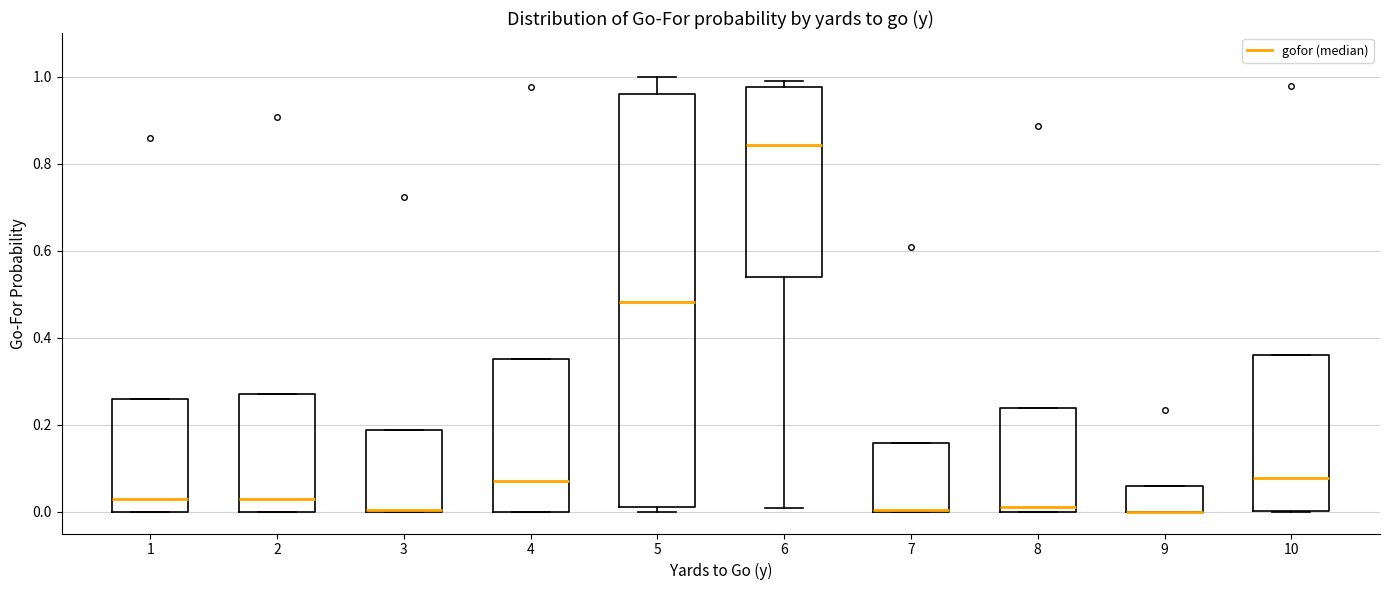

Reading left to right, transcribe this box plot: for each box, give where its median line is, the range the box spans, and where its two whiskers end, as read against the y-axis. The values are not printed on the chart, so give them approximately, as read against the axis.

1: median 0.02, box 0.00 to 0.26, whiskers 0.00 to 0.26
2: median 0.02, box 0.00 to 0.28, whiskers 0.00 to 0.28
3: median 0.00 (drawn on the box's lower edge), box 0.00 to 0.18, whiskers 0.00 to 0.18
4: median 0.08, box 0.00 to 0.36, whiskers 0.00 to 0.36
5: median 0.48, box 0.02 to 0.96, whiskers 0.00 to 1.00
6: median 0.84, box 0.54 to 0.98, whiskers 0.00 to 1.00
7: median 0.00 (drawn on the box's lower edge), box 0.00 to 0.16, whiskers 0.00 to 0.16
8: median 0.02, box 0.00 to 0.24, whiskers 0.00 to 0.24
9: median 0.00 (drawn on the box's lower edge), box 0.00 to 0.06, whiskers 0.00 to 0.06
10: median 0.08, box 0.00 to 0.36, whiskers 0.00 to 0.36